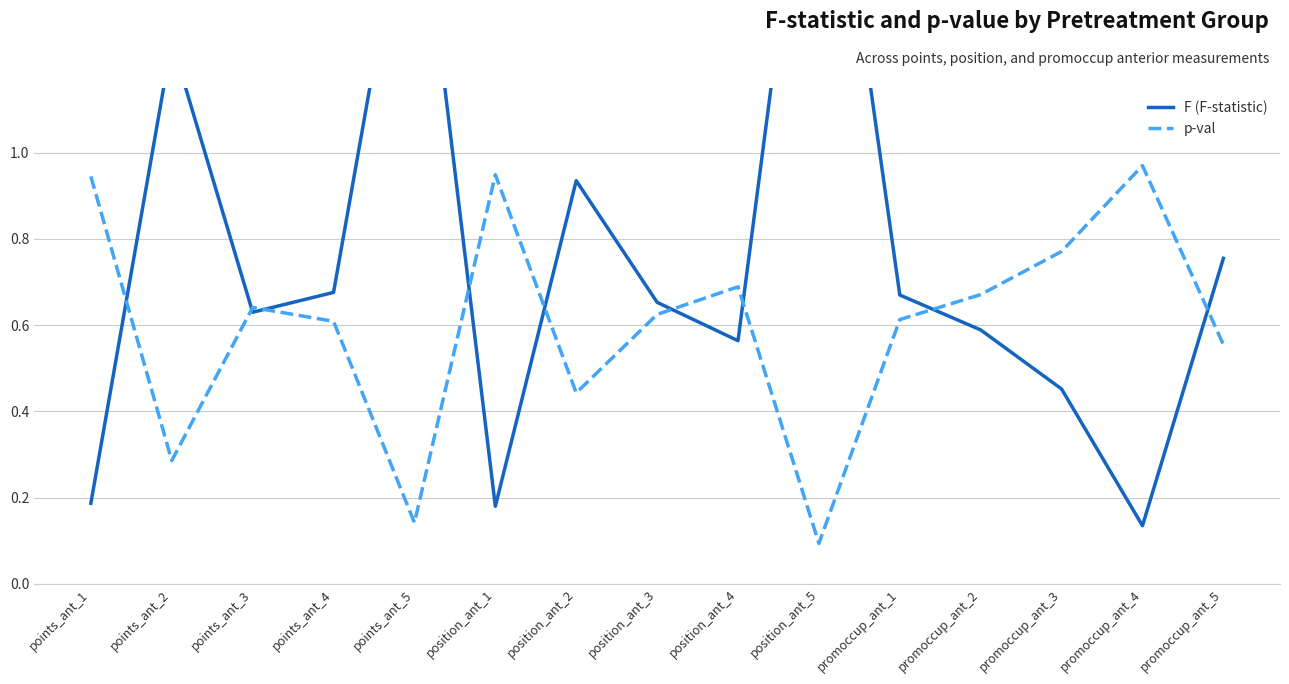

Between position_ant_3 and promoccup_ant_5, which series saw the biggest shift?

F (F-statistic)